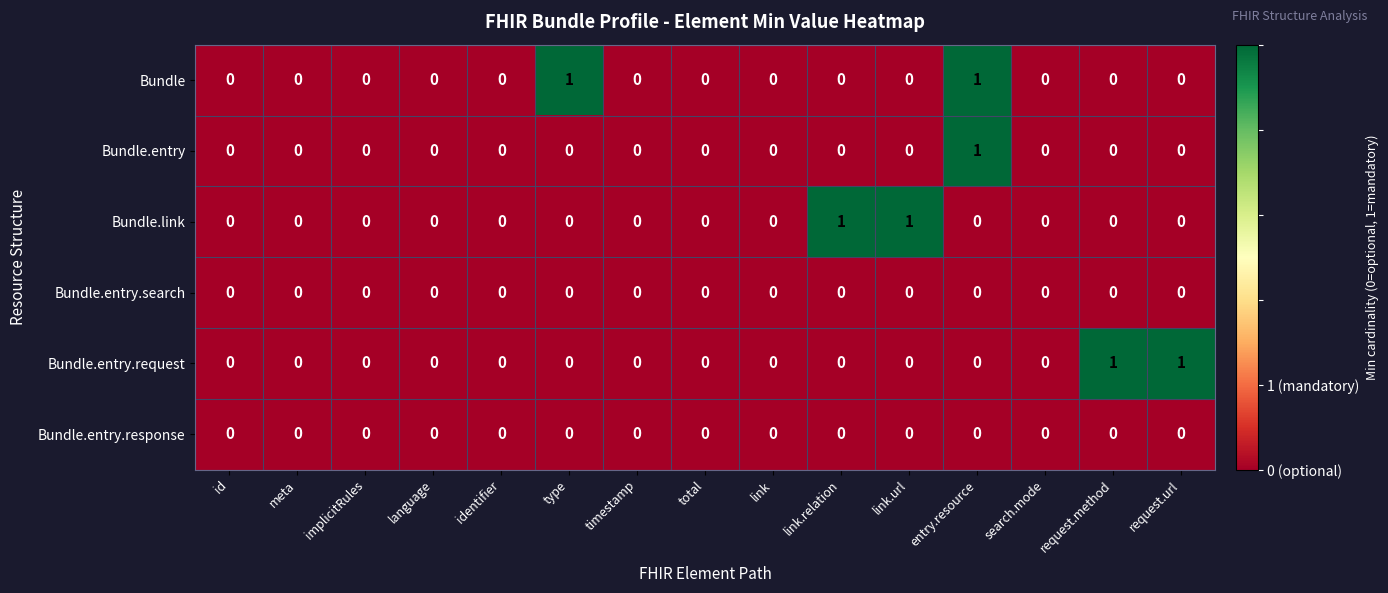

At which category is the sum across all series the highest?

entry.resource